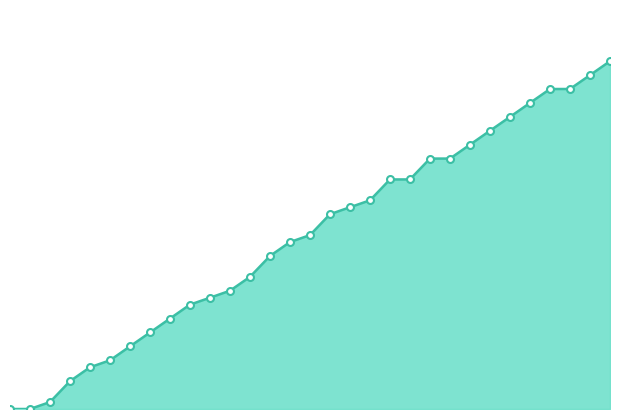

What is the label of the 16th point from the right?

899.93